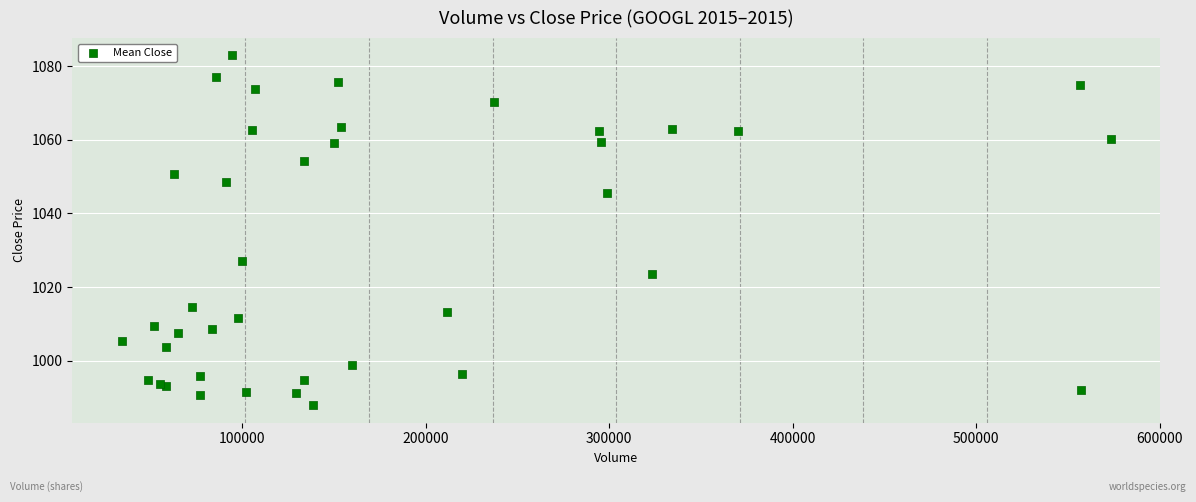

What Y value in the scatter plot is closest to 1035?

1027.0